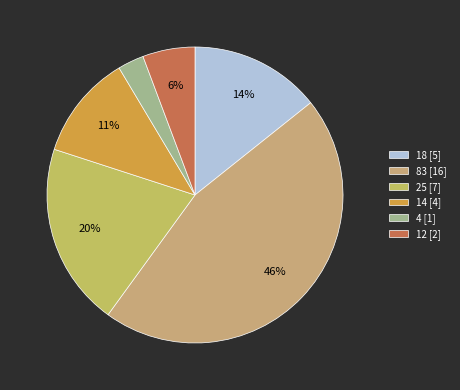

Count the number of slices in the pie.

6